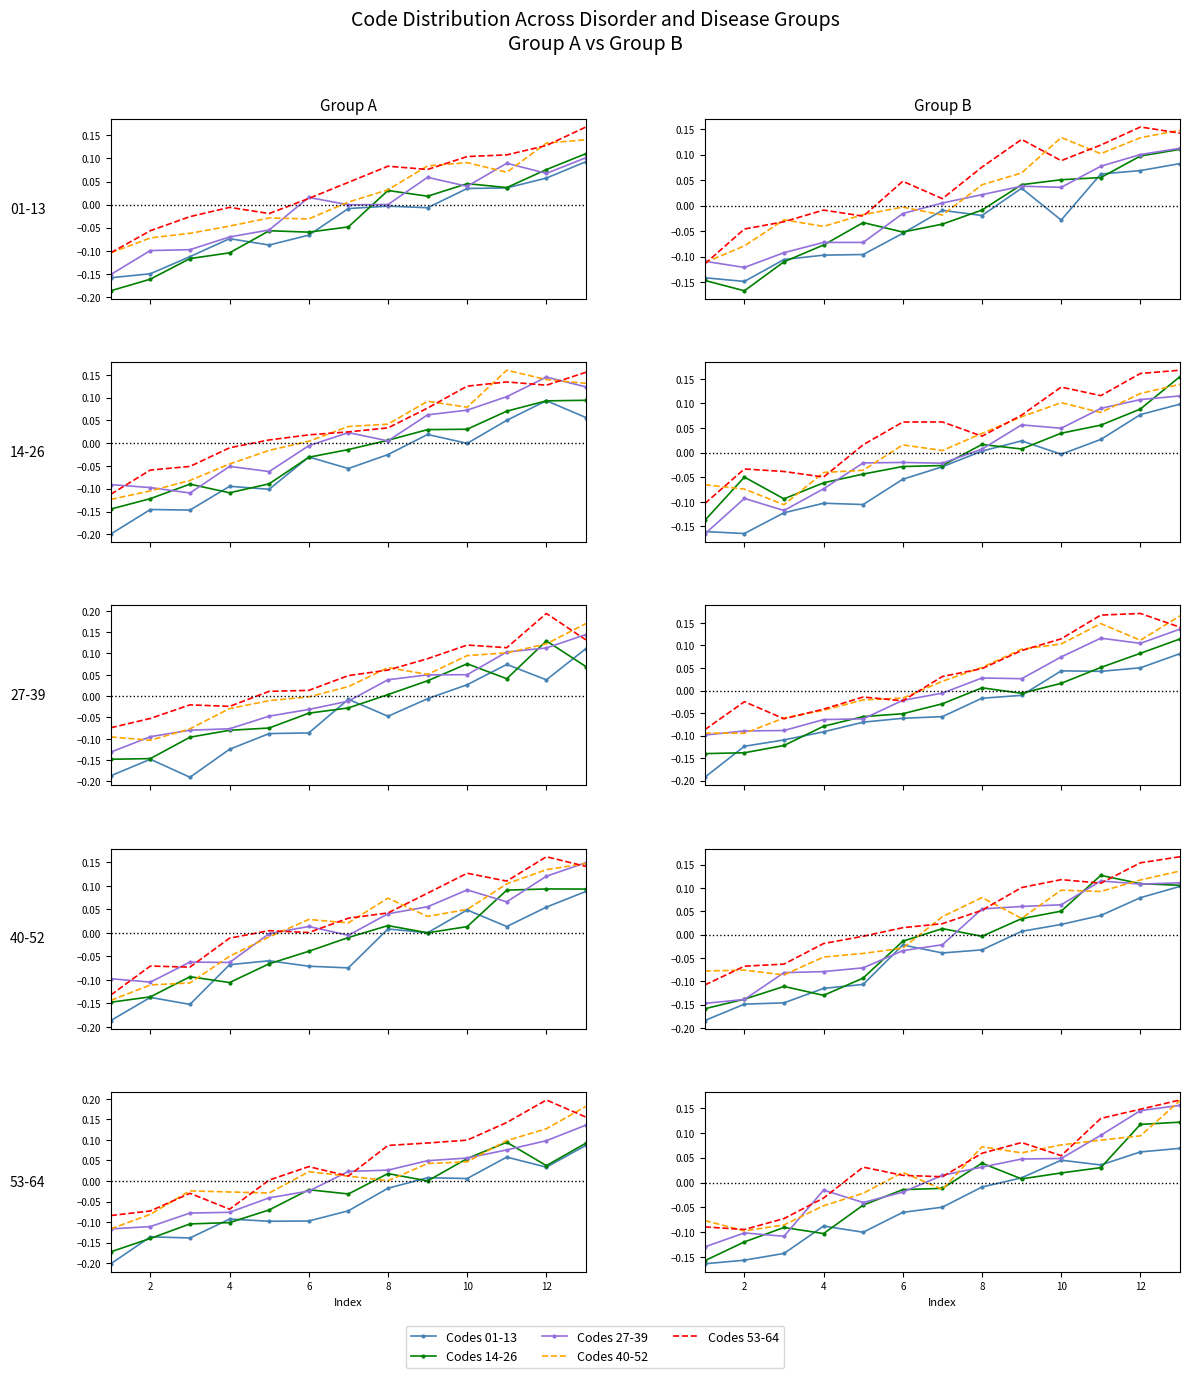

Which series has the largest total across all categories?

Codes 53-64